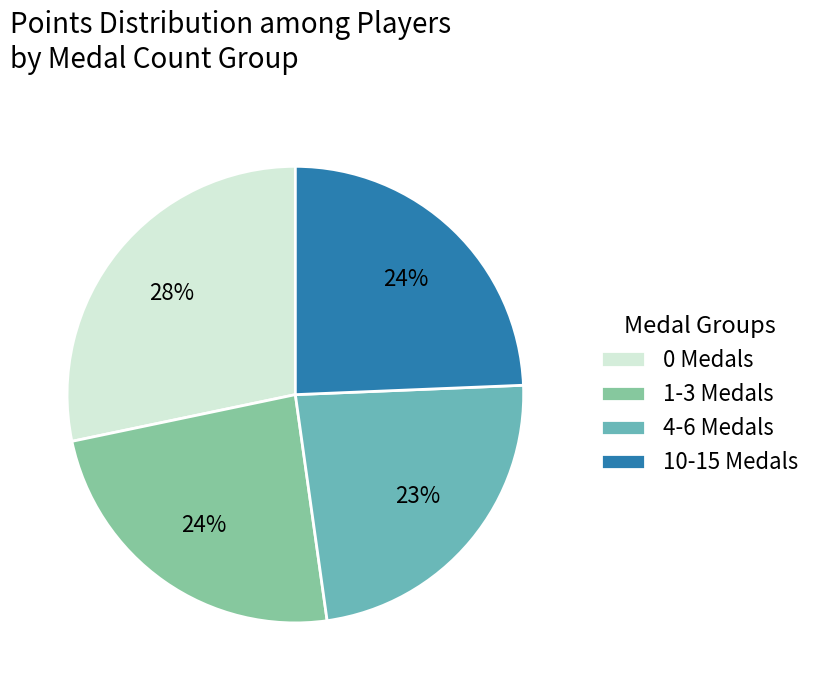

Is there any slice that represents more than half of the pie?

No